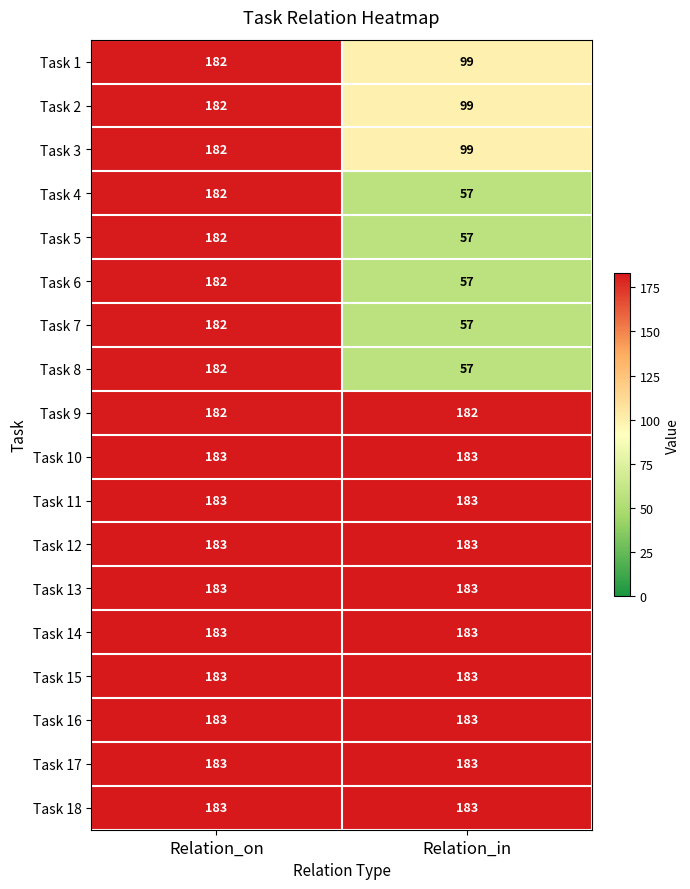

What is the average value of the Task 13 series?

183